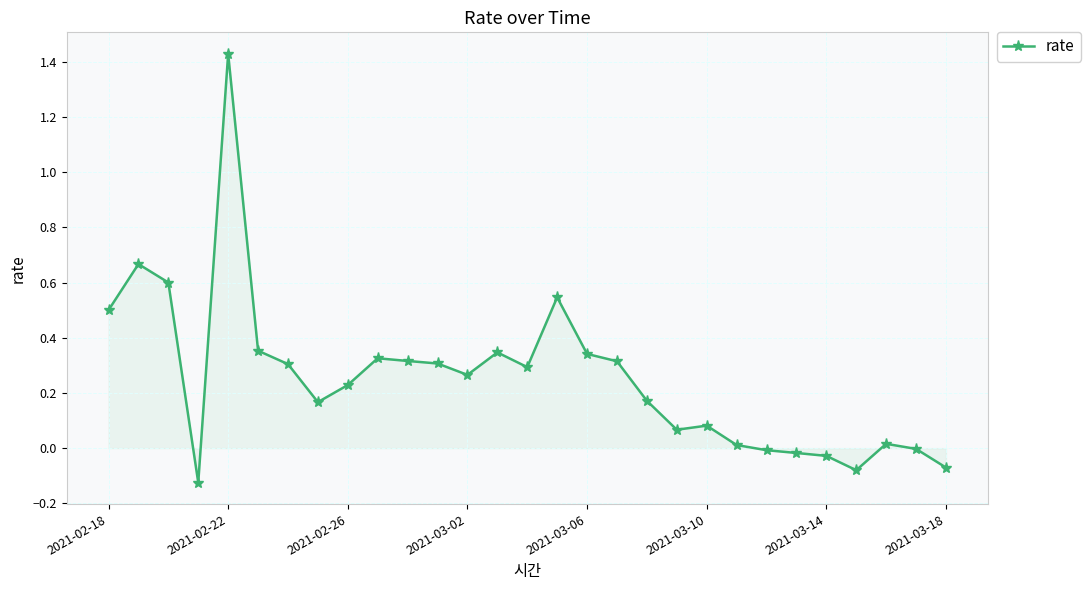

What is the sum of all values?

7.3